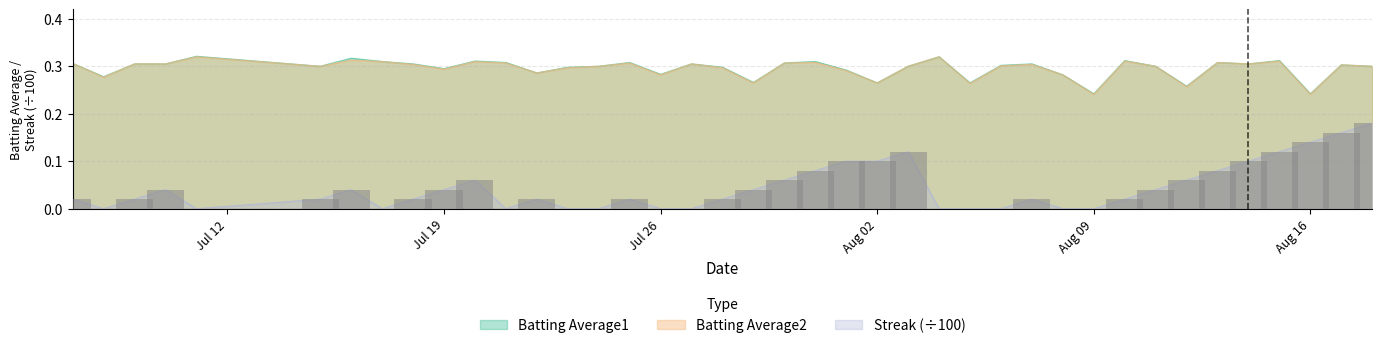

The Batting Average1 series shows 0.5 at 2010-08-01. True or false?

False